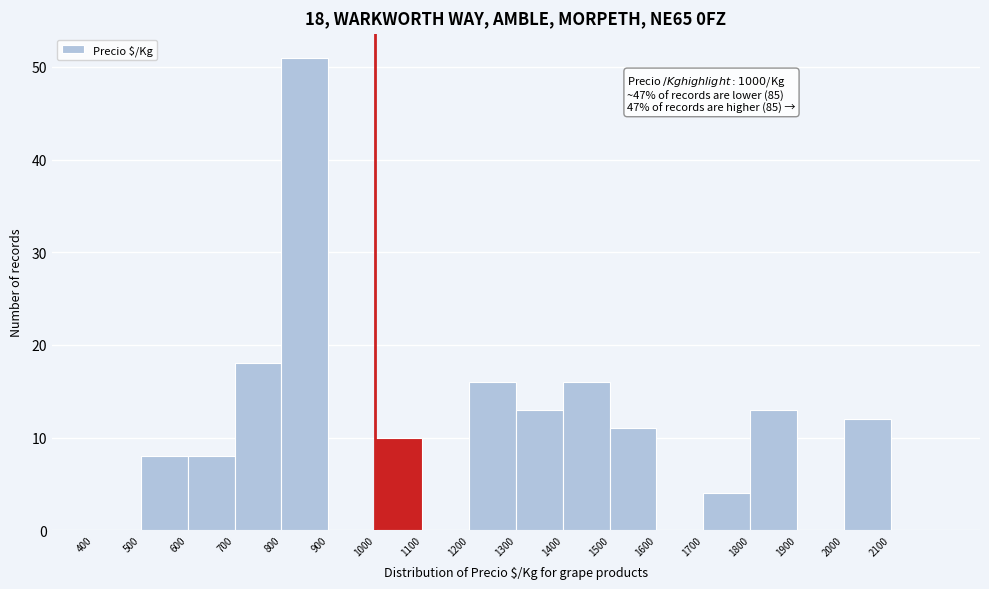

Which range on the x-axis has the tallest bar?

800 to 900